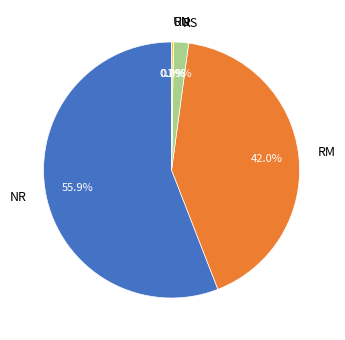

Is there a majority slice in this chart?

Yes